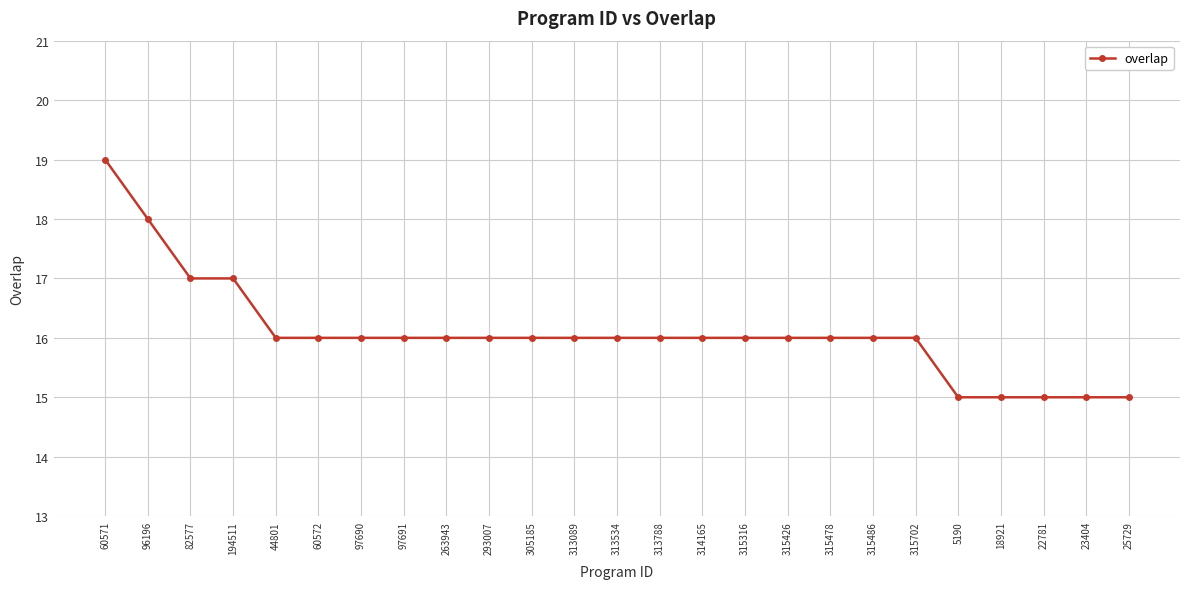

The value at 263943 is 16. True or false?

True